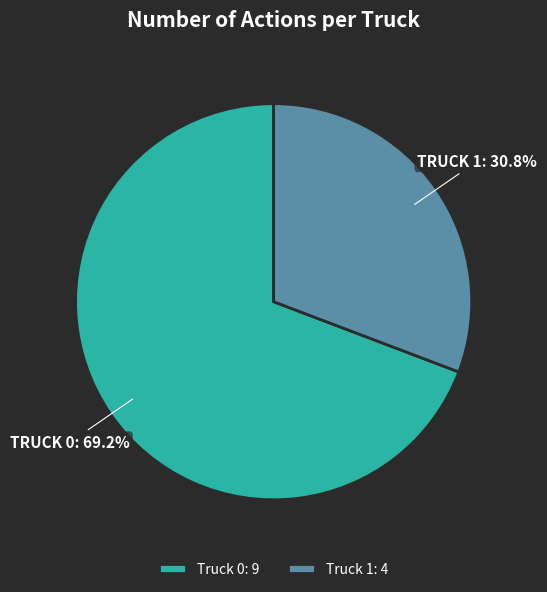

To the nearest percent, what portion does Truck 1 represent?

31%